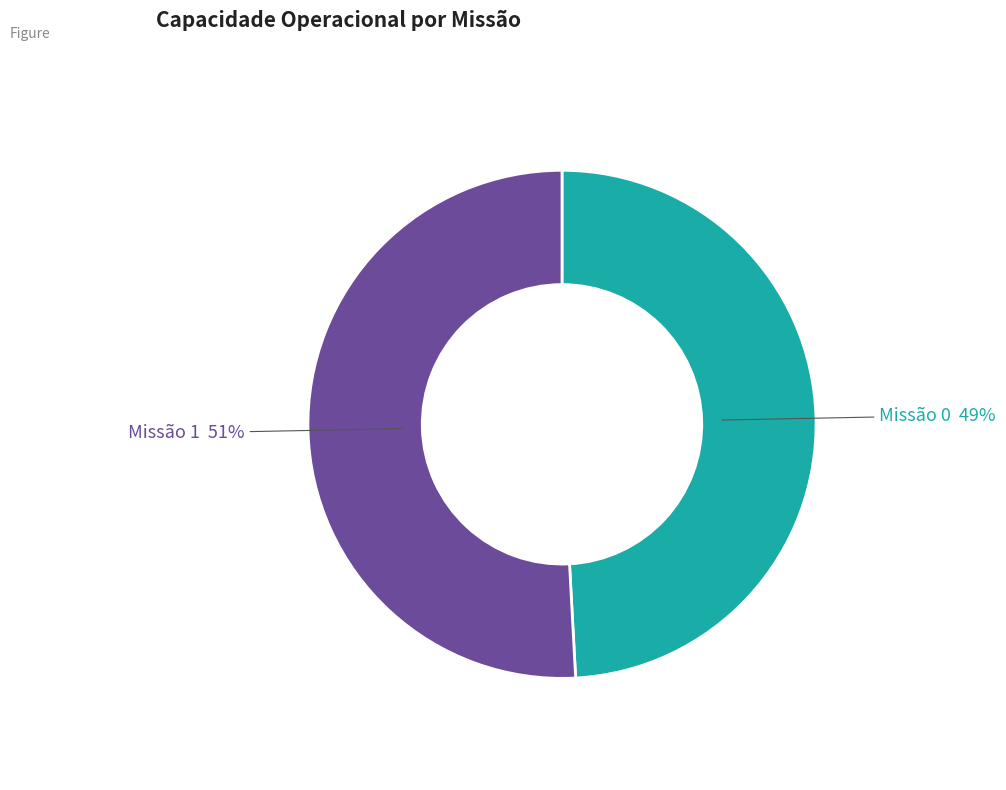

To the nearest percent, what is the average slice percentage?

50%